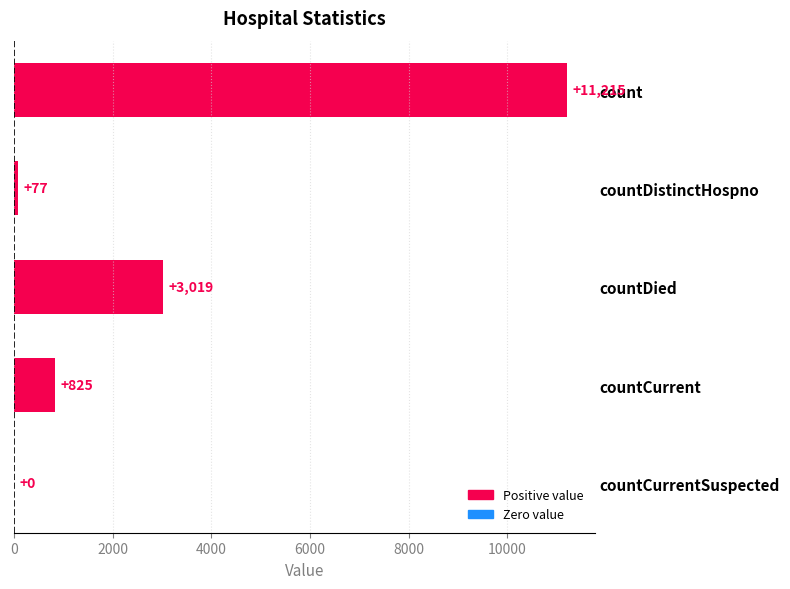

What is the change in value from countDistinctHospno to countCurrent?

+748